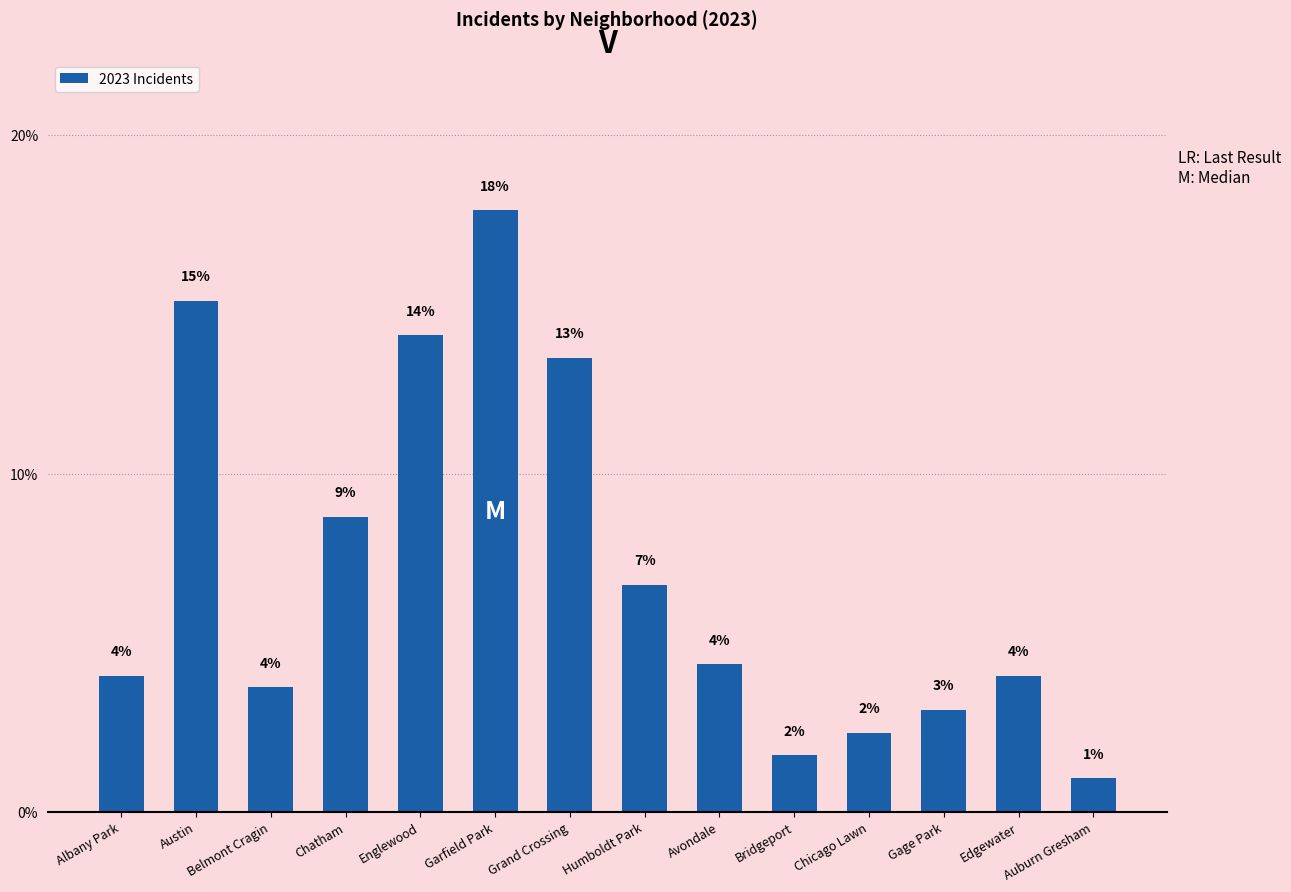

Does the chart contain any negative values?

No